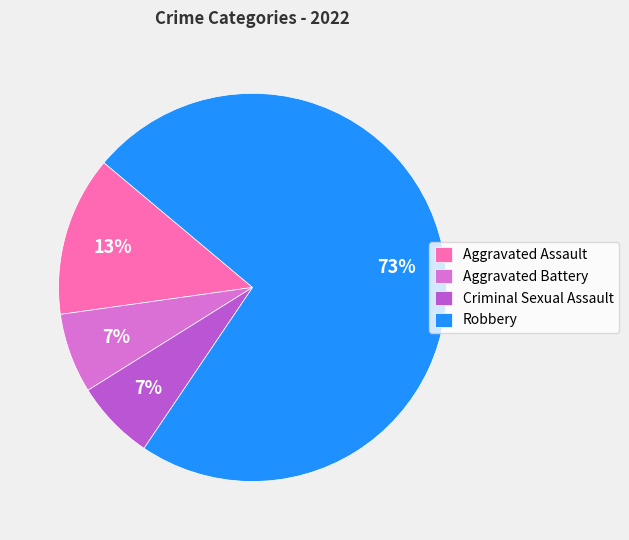

Which slice is the largest?

Robbery